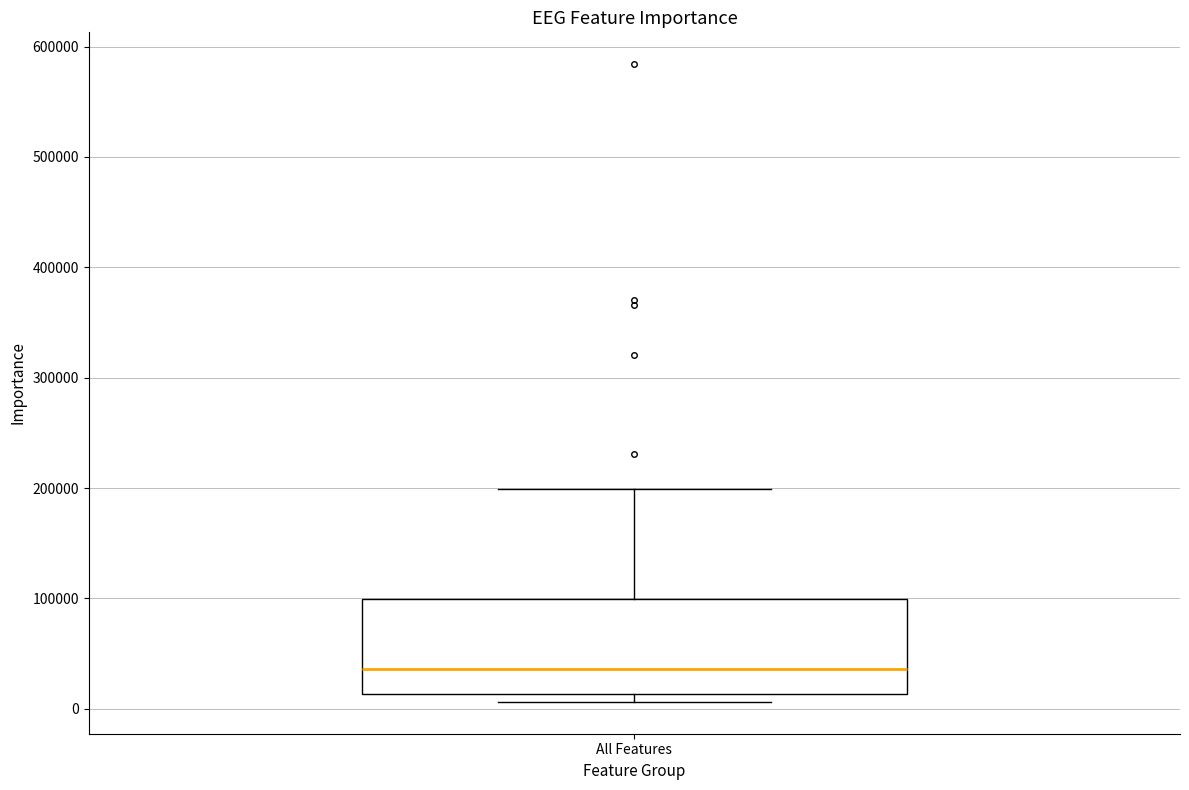

Transcribe this box plot: give where the median line is, the range the box spans, and where the two whiskers end, as read against the y-axis. The values are not printed on the chart, so give them approximately, as read against the axis.

median 40000, box 10000 to 100000, whiskers 10000 (just below the box's lower edge) to 200000